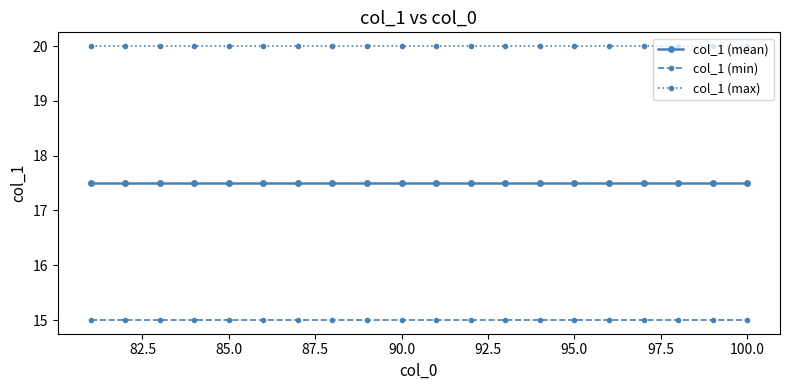

What is the smallest value displayed?

15.0